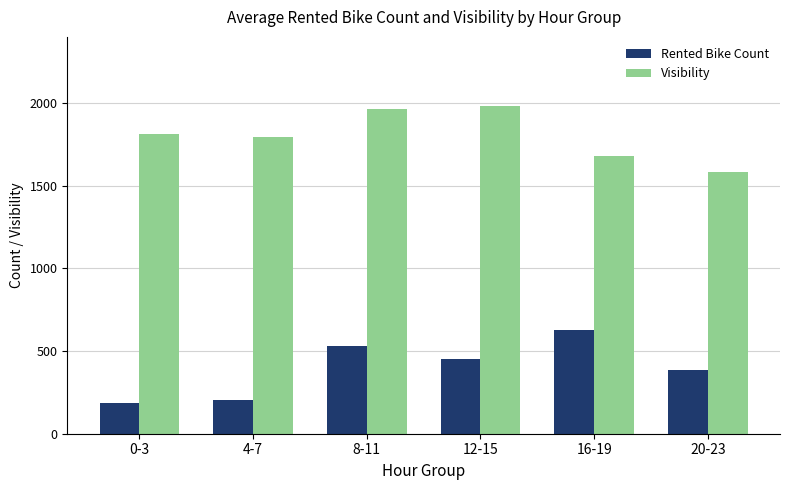

Which series changed the most between 12-15 and 20-23?

Visibility